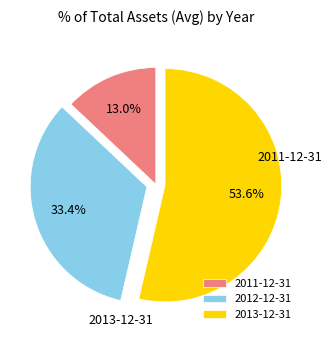

To the nearest percent, what is the difference between the 2012-12-31 and 2011-12-31 slice percentages?

20%